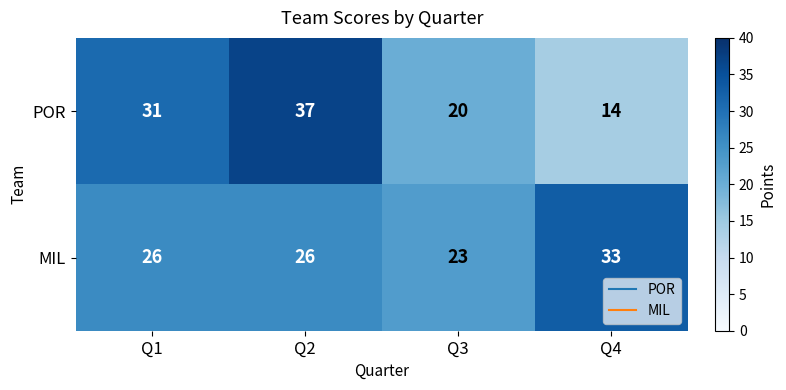

What is the greatest value displayed?

37